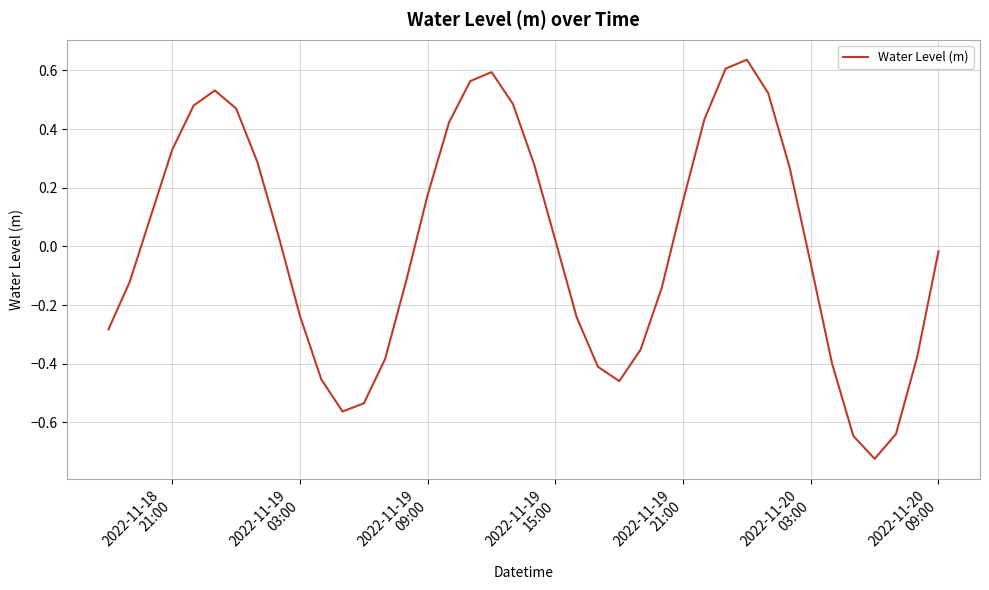

Count the number of data series in this chart.

1